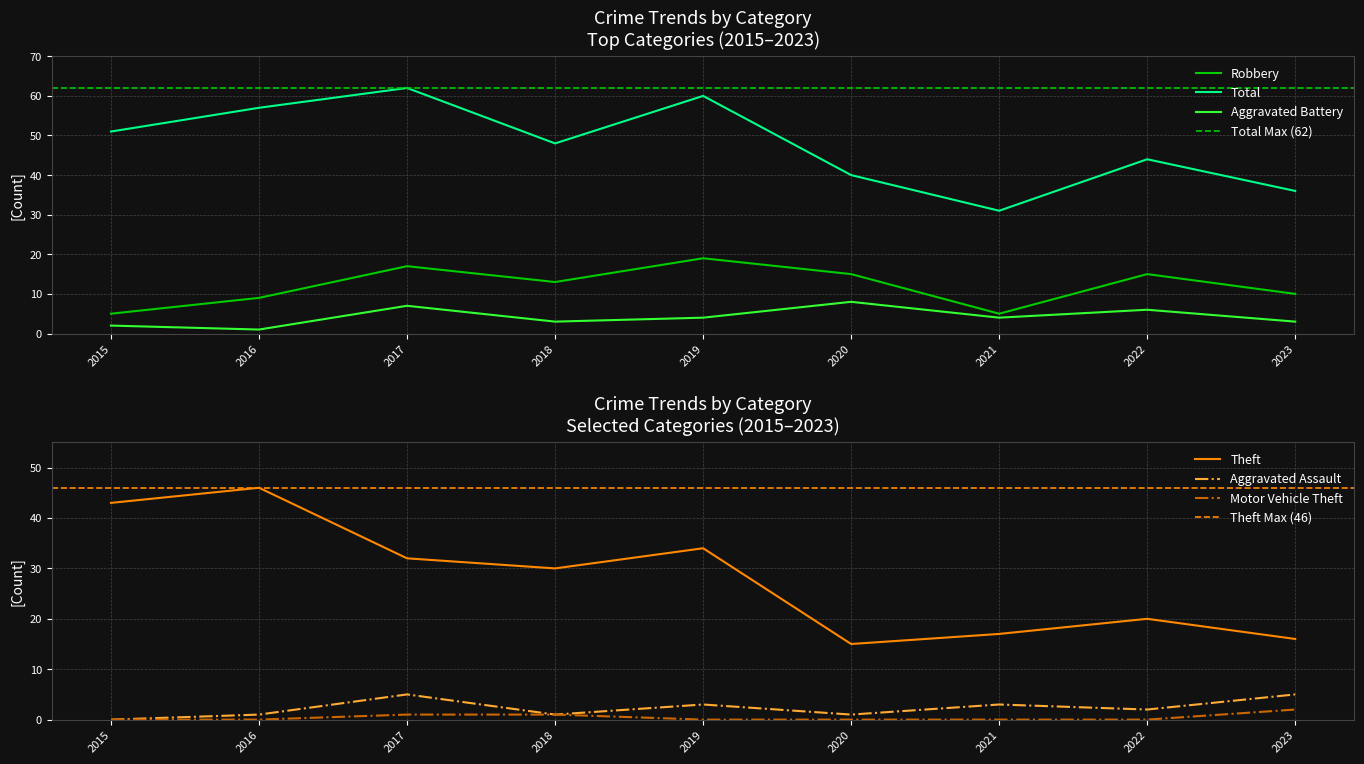

Between 2017 and 2021, which series saw the biggest shift?

Total